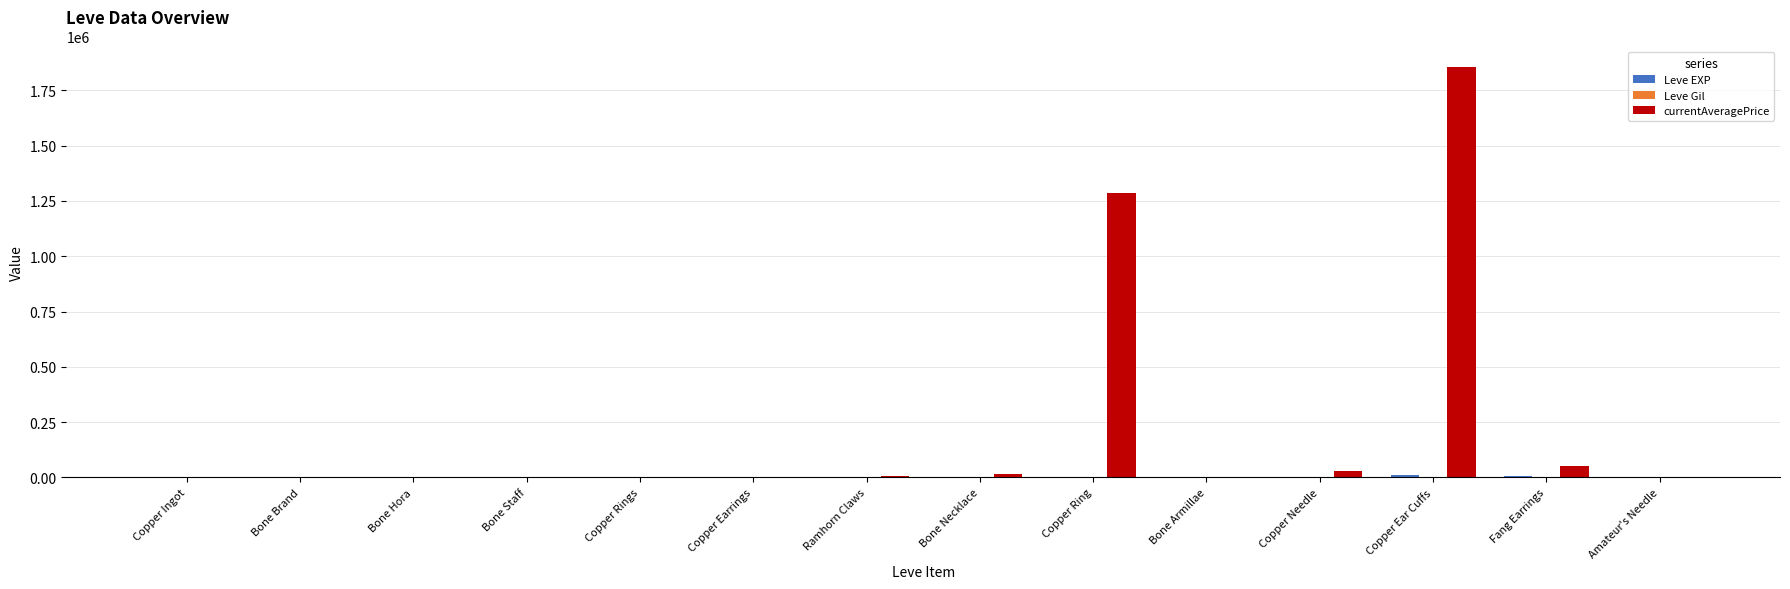

Which category has the highest value across all series?

Copper Ear Cuffs